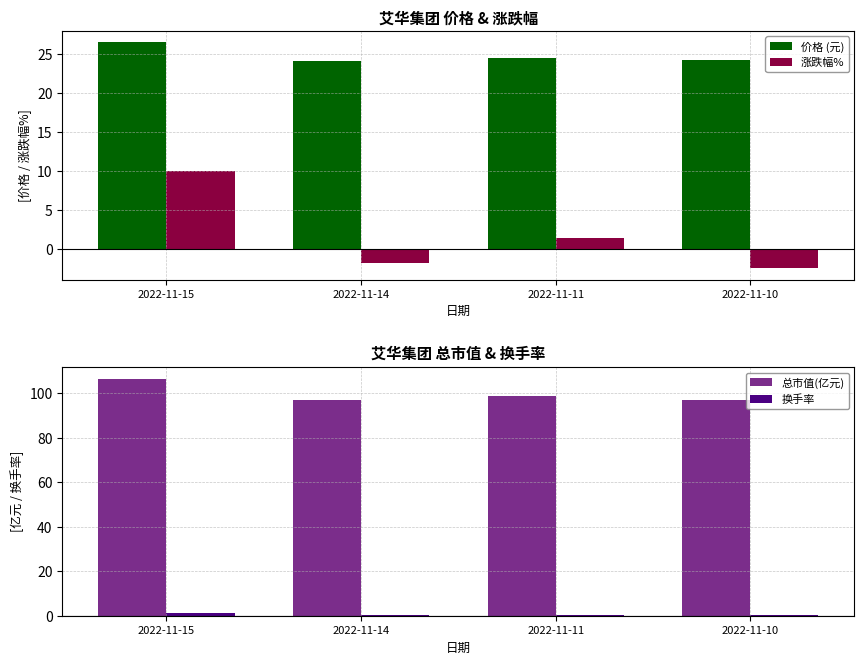

What are all the series names shown in the legend?

价格 (元), 涨跌幅%, 总市值(亿元), 换手率